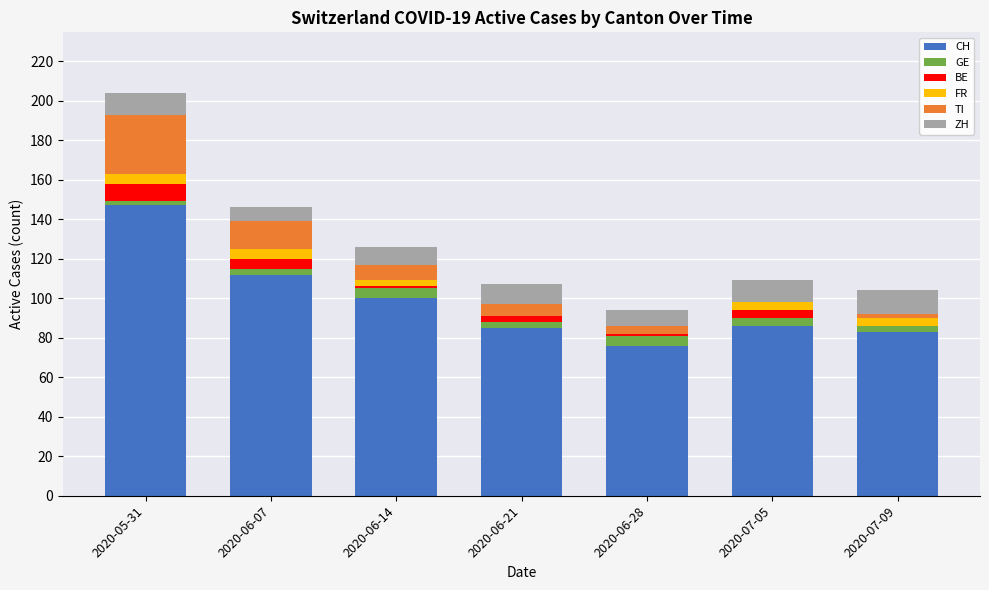

At which category is the sum across all series the highest?

2020-05-31